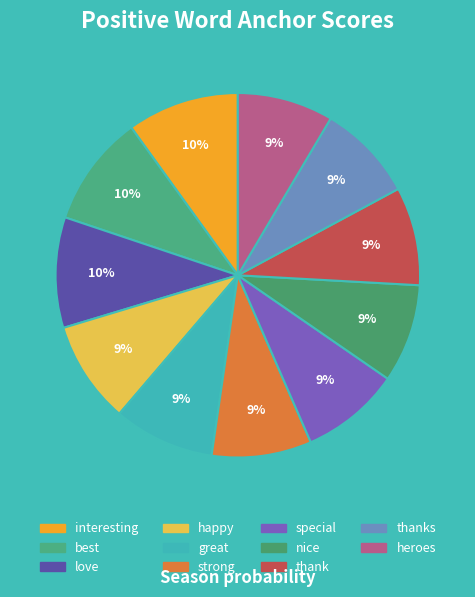

How many segments does this pie chart have?

11